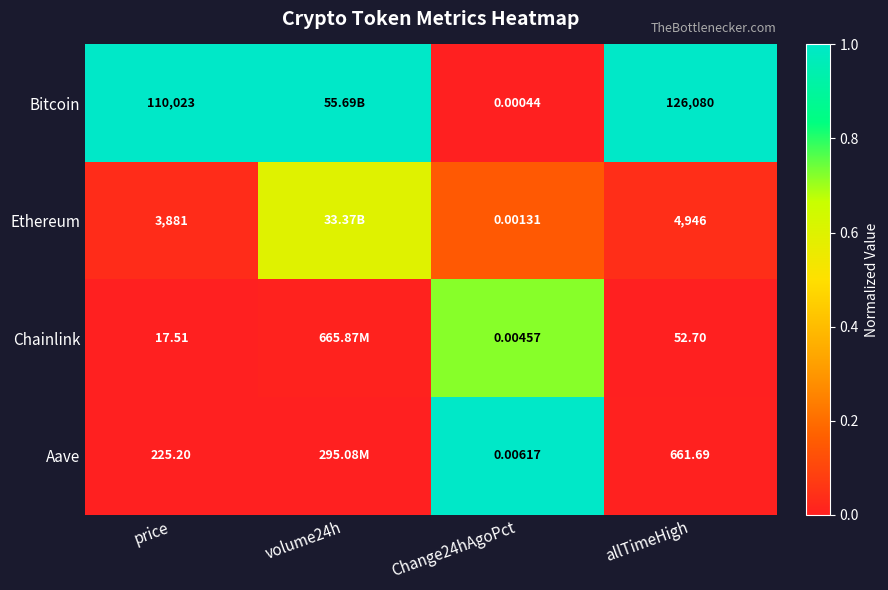

Which series changed the most between Change24hAgoPct and allTimeHigh?

Bitcoin